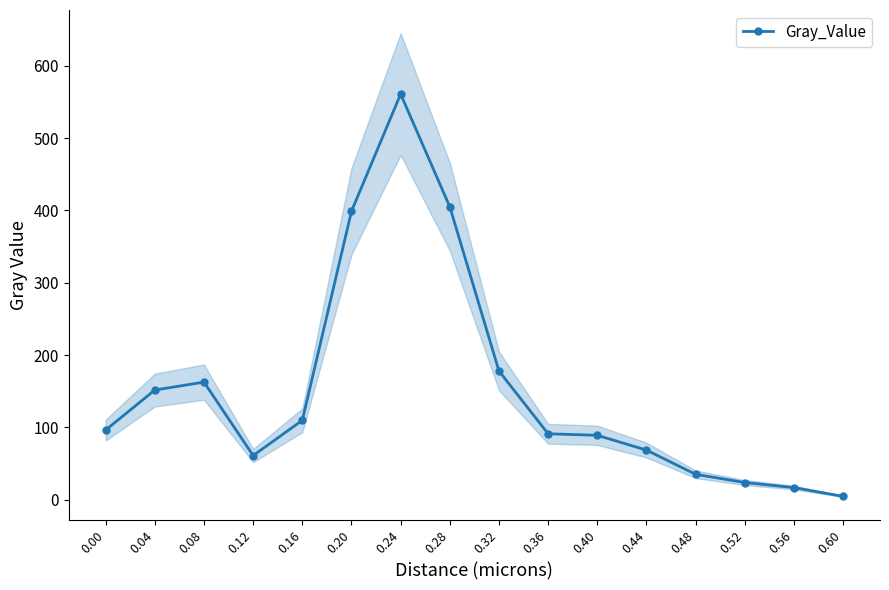

The value at 0.08 is 162.6. True or false?

True